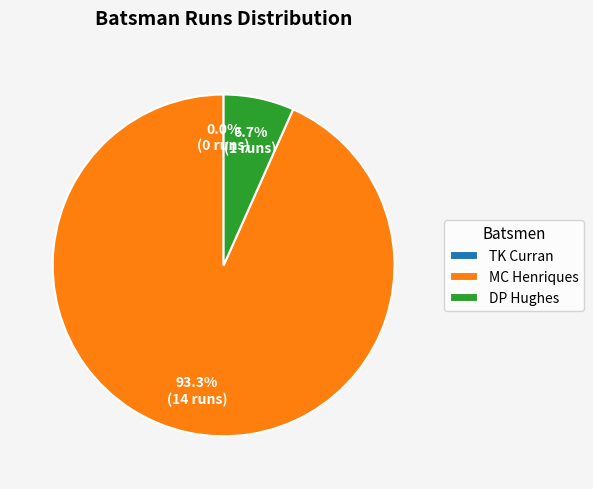

To the nearest percent, what is the difference between the largest and smallest slice percentages?

93%